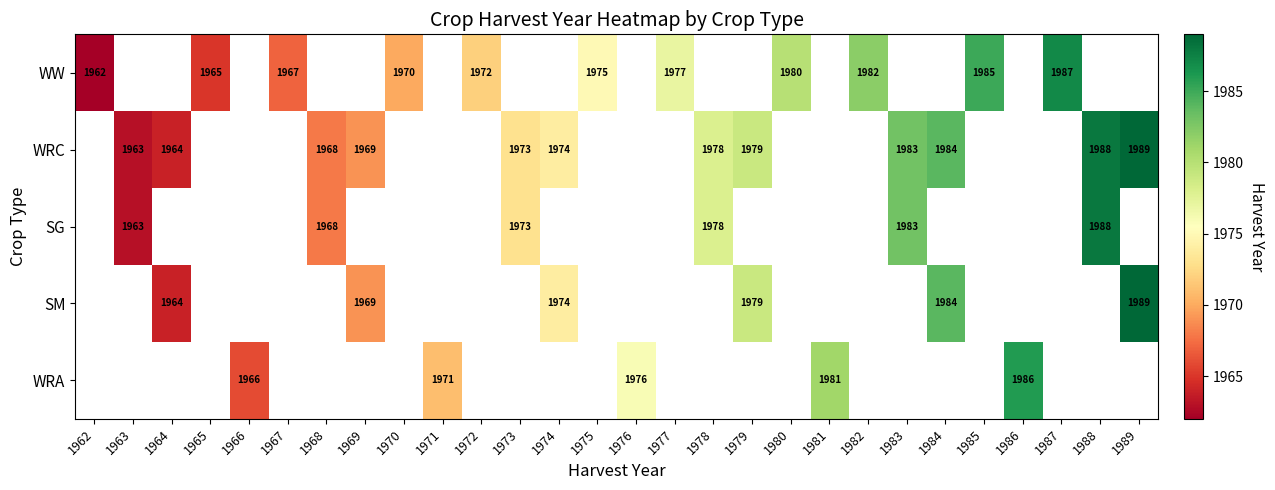

Which label corresponds to the smallest value in the chart?

1962